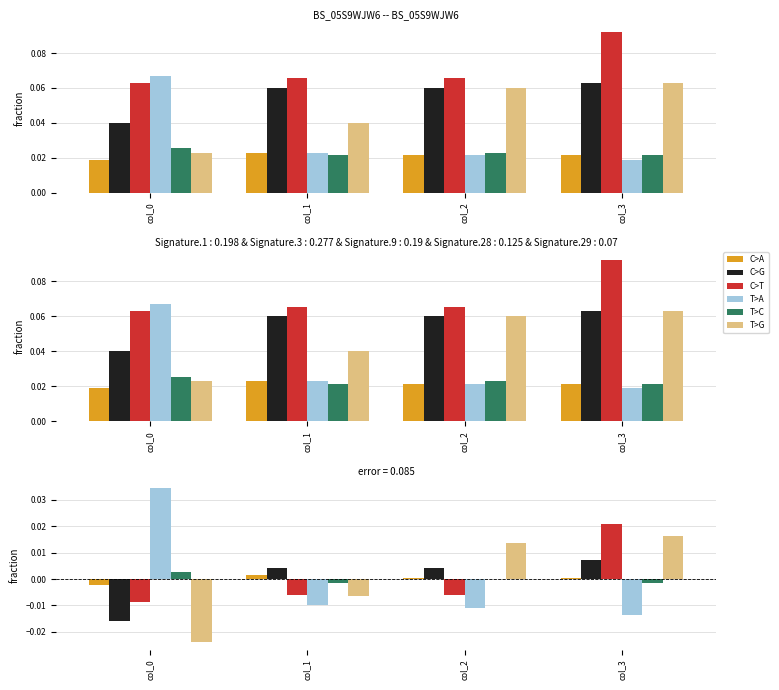

At how many categories does at least one series exceed 0?

4